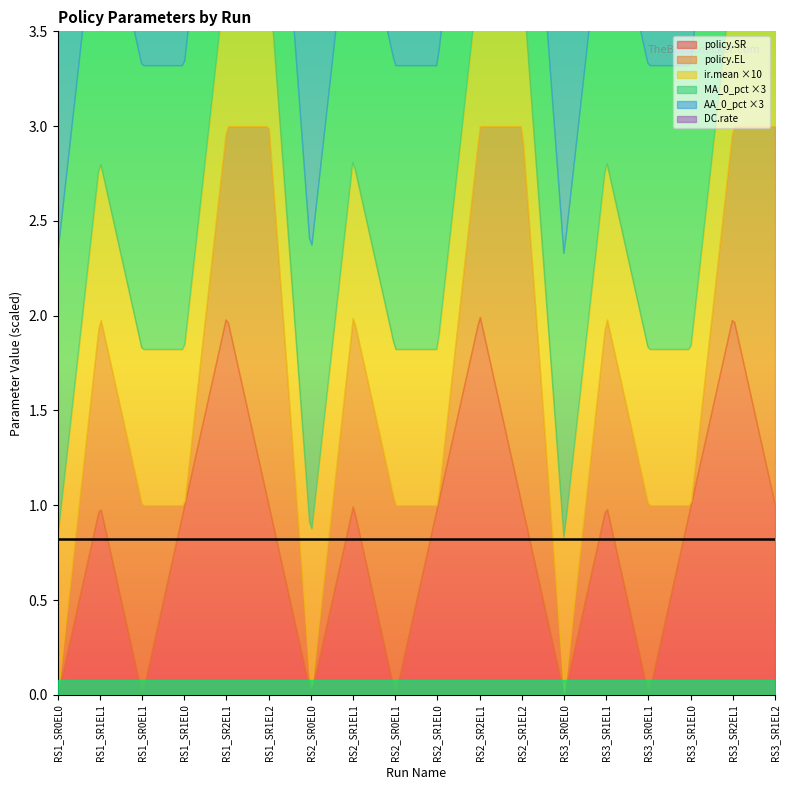

What is the sum of all SR1EL1 values?

6